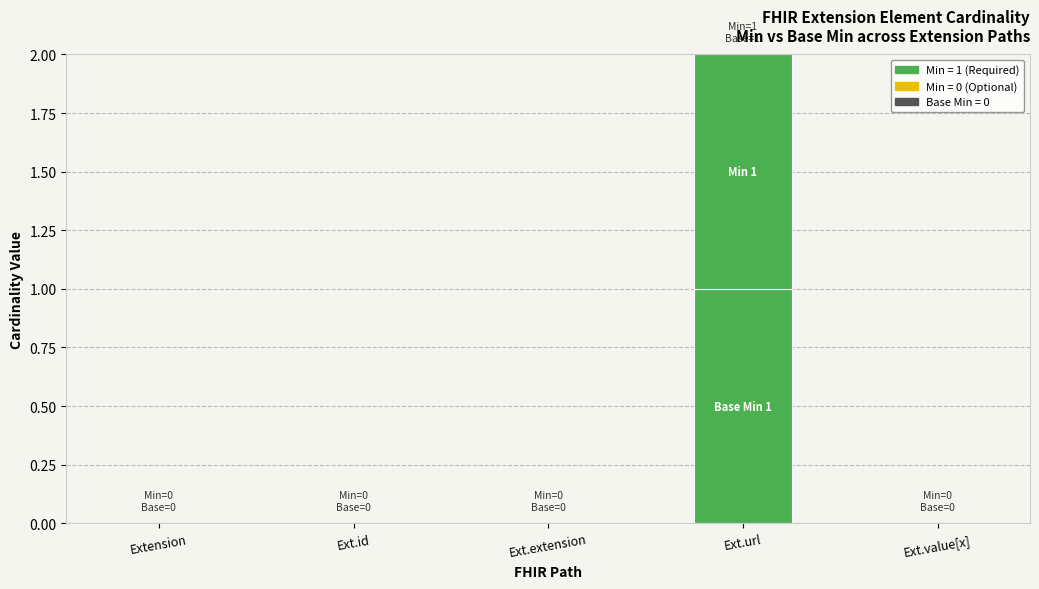

True or false: Base Min has a value of 0 at Ext.extension.

True